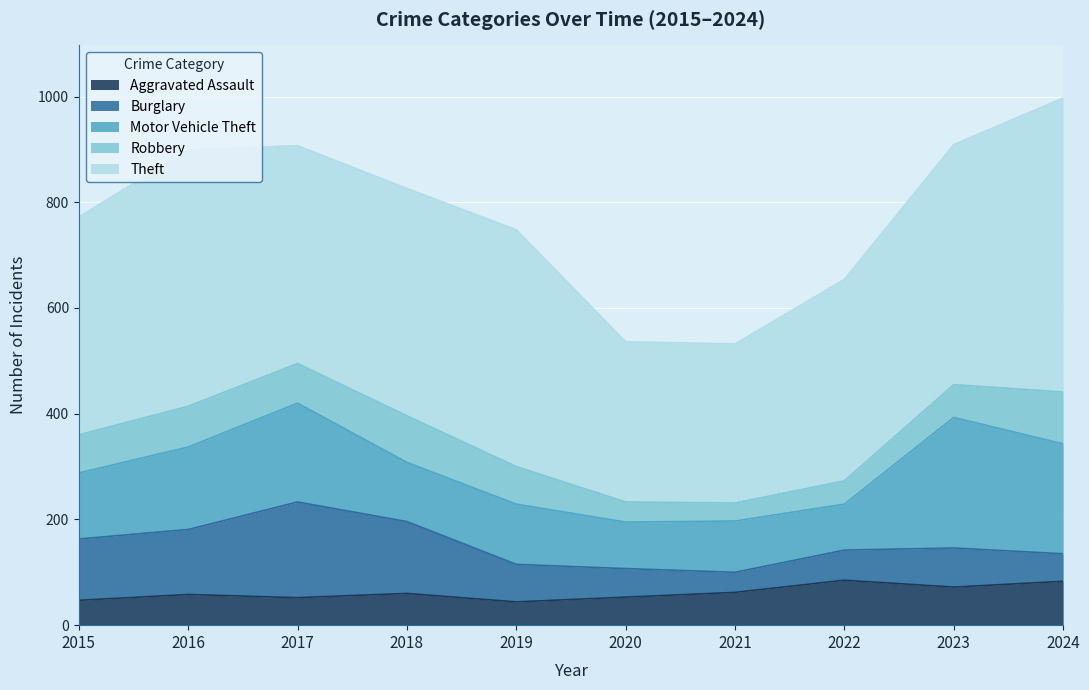

How many values in the Theft series are below 430?

5